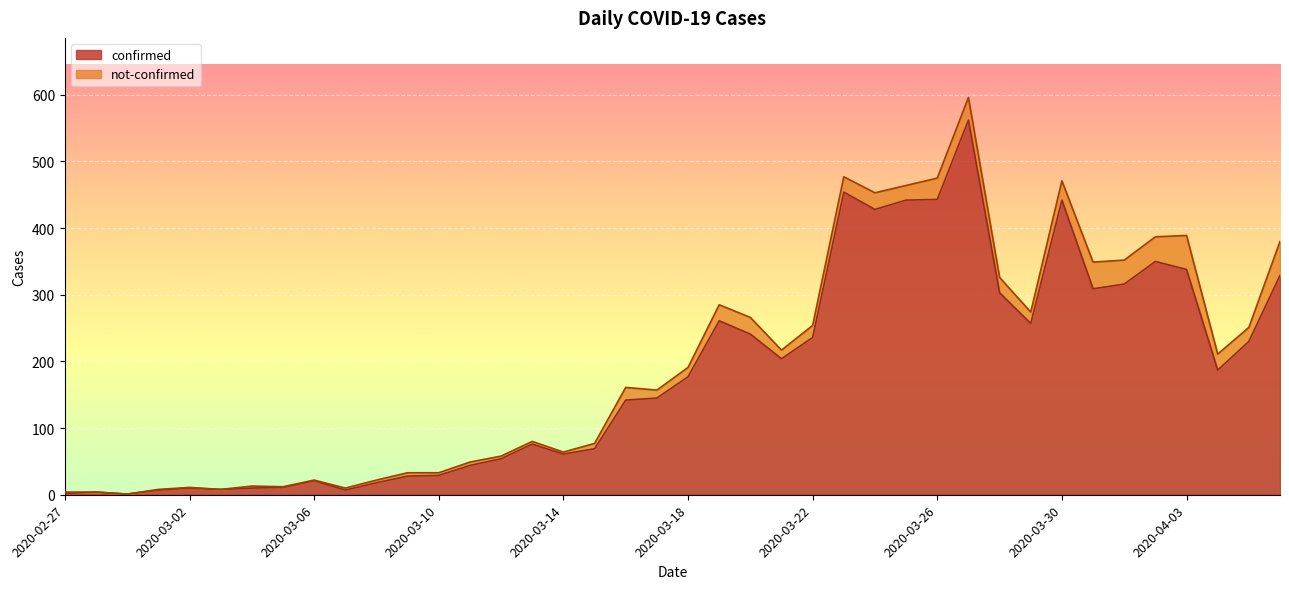

What is the label of the 36th point from the right?

2020-03-02